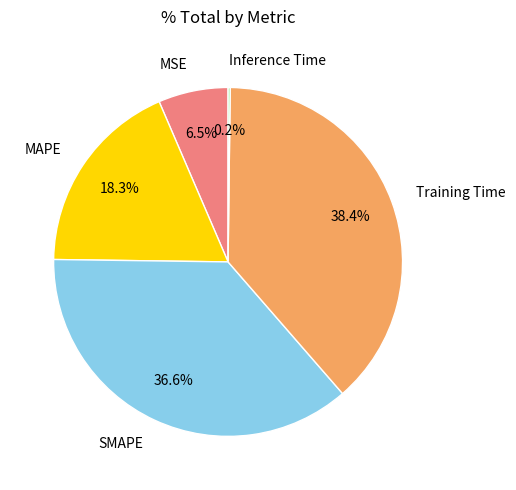

How much of the chart is everything except MAPE?

81.7%